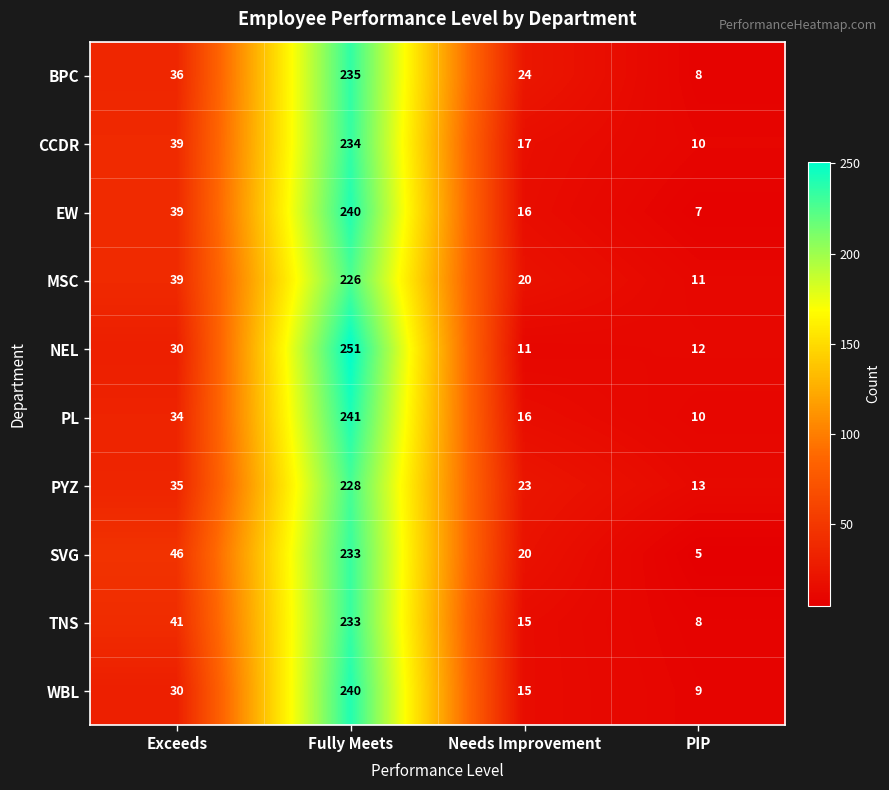

What is the difference between the maximum and minimum values in the NEL series?

240